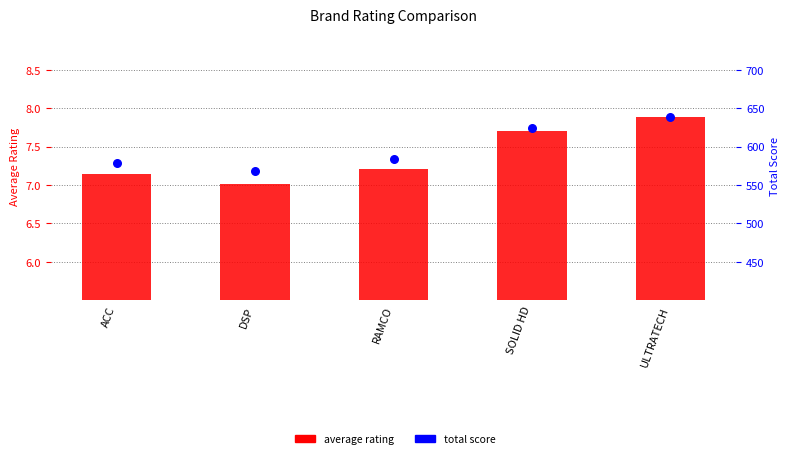

What is the total value across all series at SOLID HD?

631.7